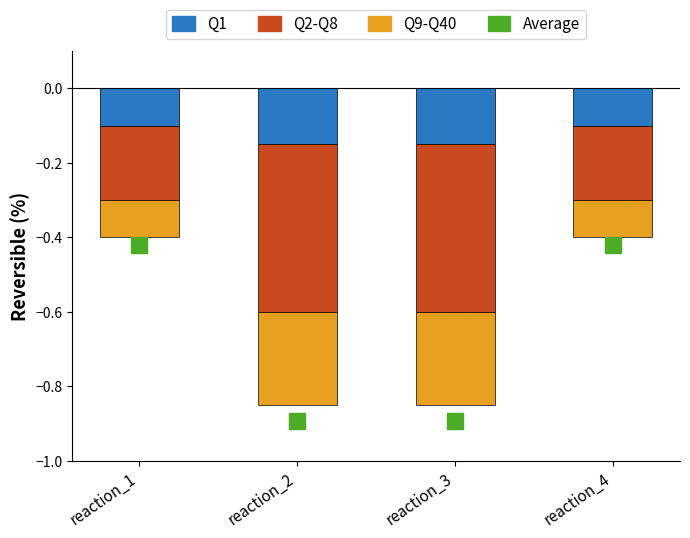

Is the value of Reversible=0 (seg3) at reaction_4 greater than the value of Average at reaction_2?

Yes